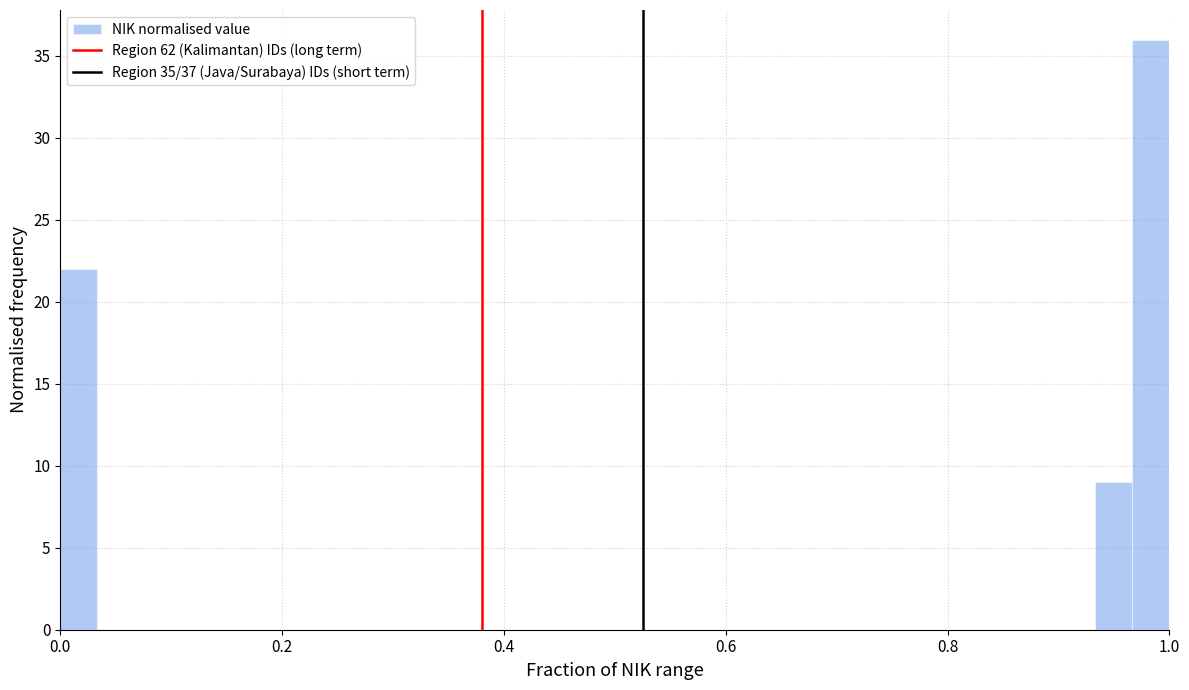

Read against the x-axis, roughly where is the centre of the tallest bar?

0.98